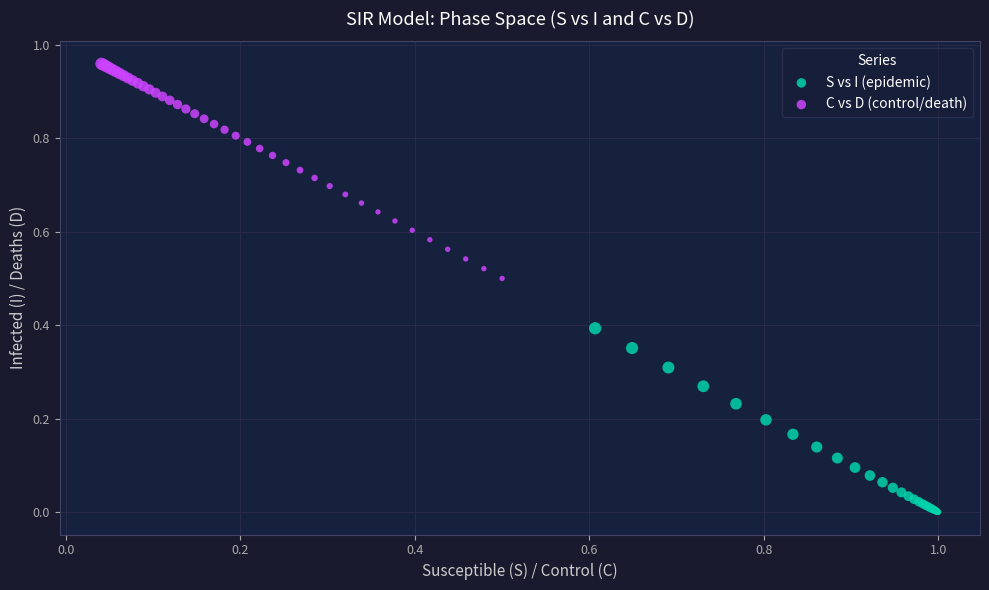

Which series contains the highest Y value?

C vs D (control/death)